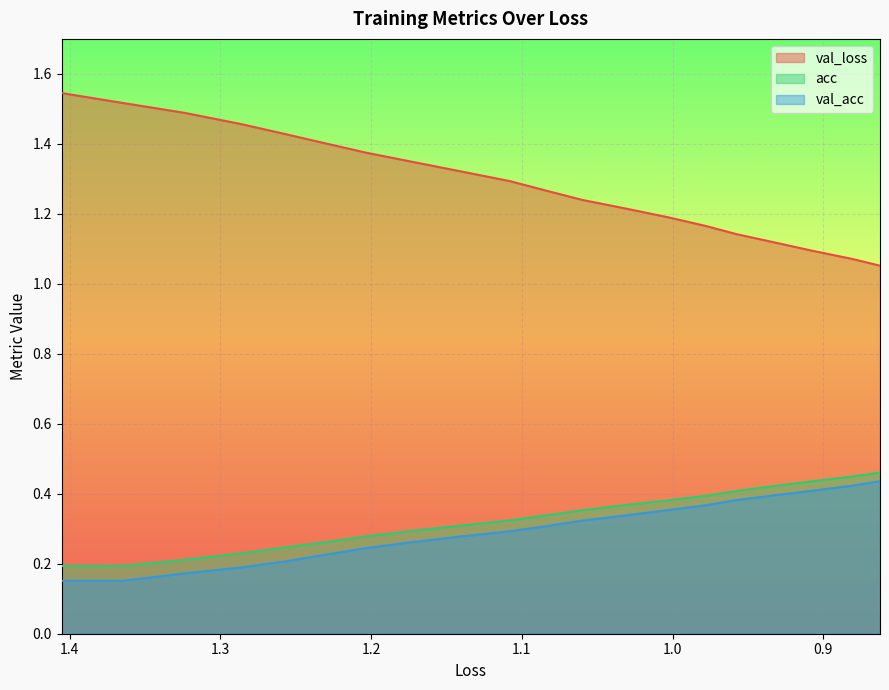

True or false: val_loss has a value of 2.2 at 0.9.

False